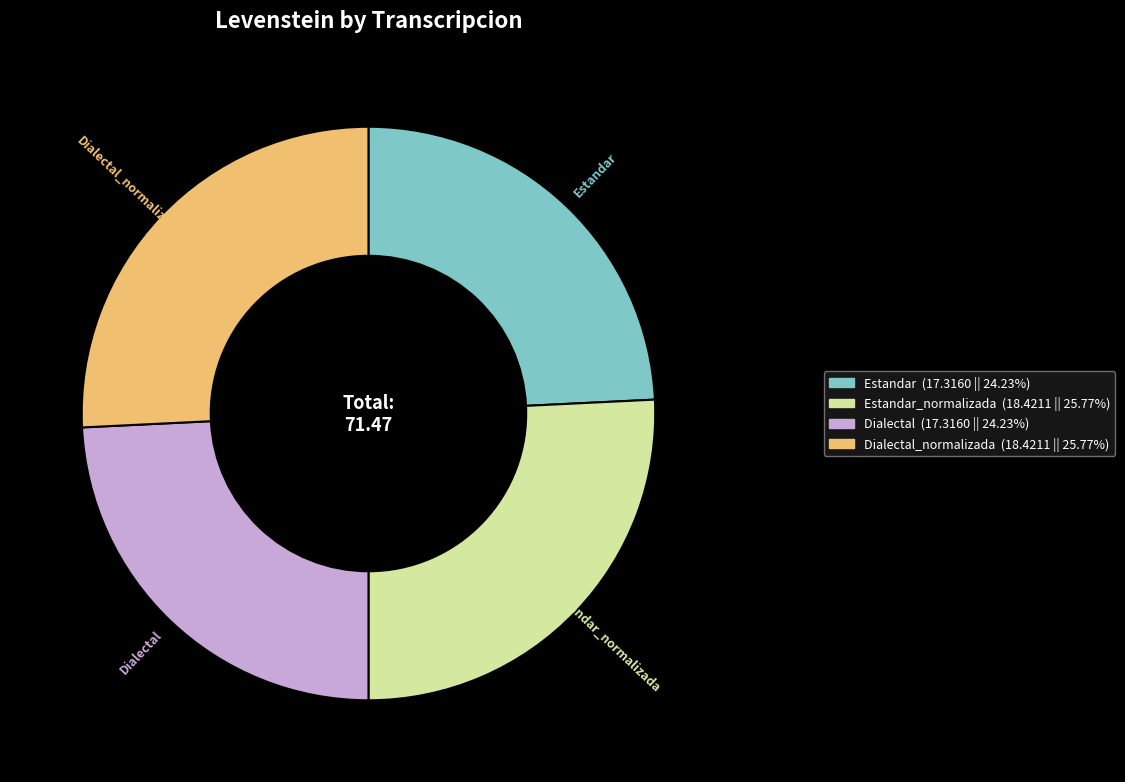

Combined, do Estandar_normalizada and Dialectal_normalizada account for over 50%?

Yes